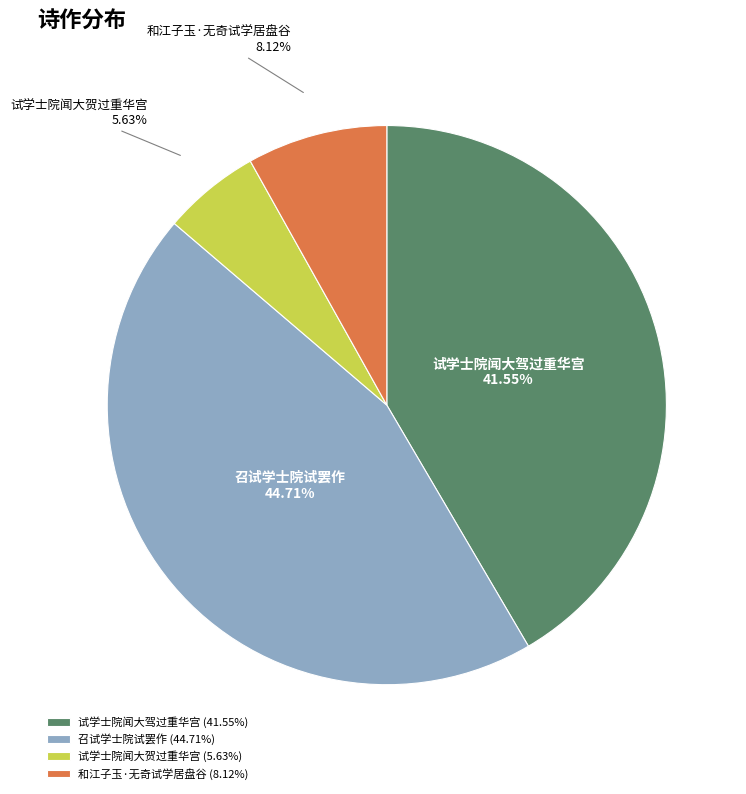

To the nearest percent, what percentage of the pie is 和江子玉·无奇试学居盘谷?

8%